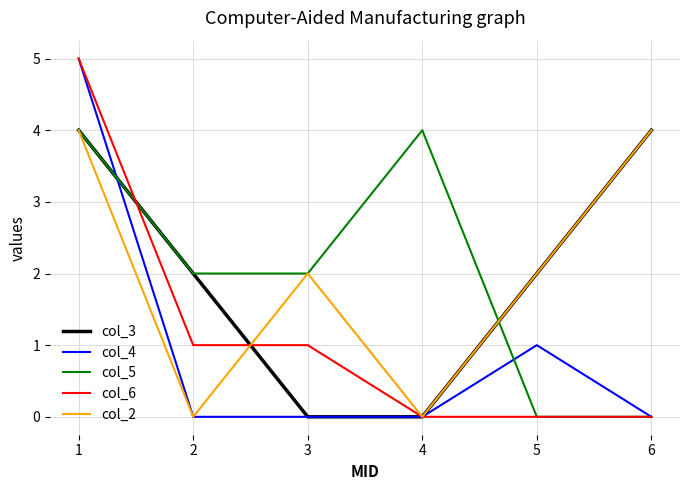

How many lines are shown in the chart?

5